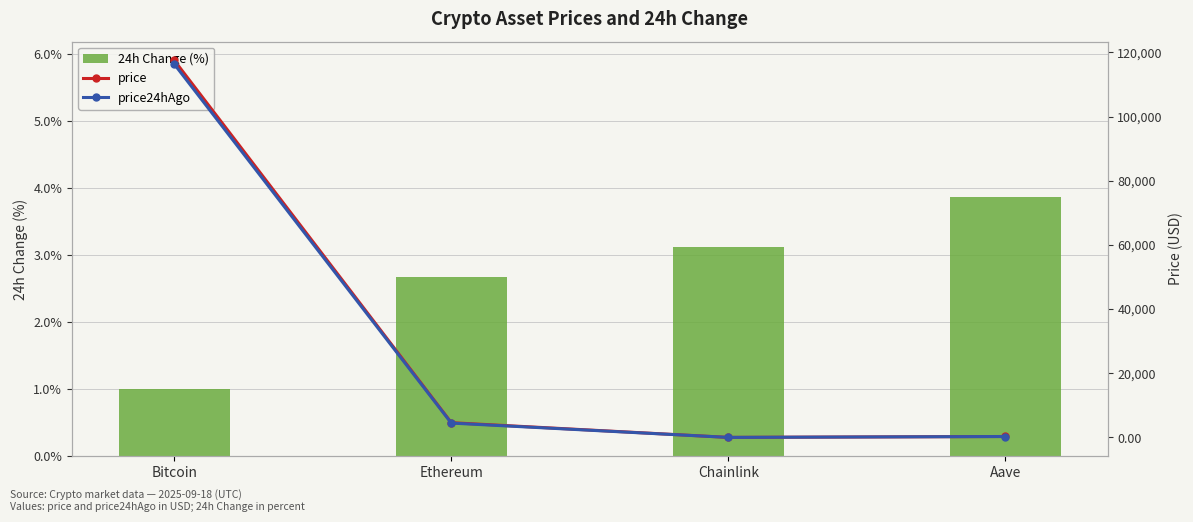

At which label does 24h Change (%) reach its peak?

Aave